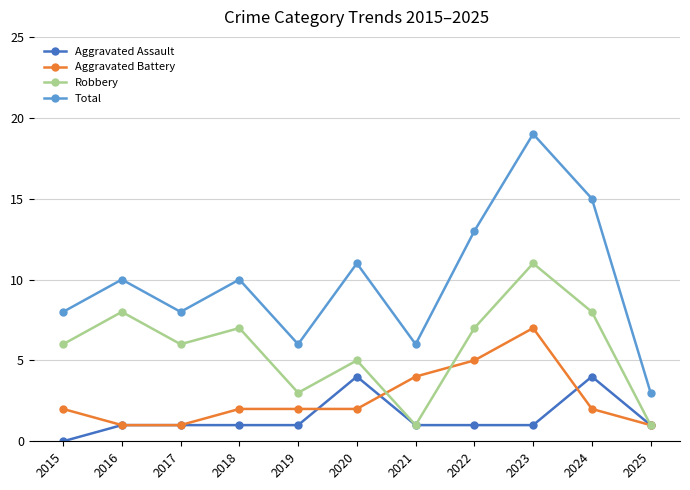

Which series has the largest range (max minus min)?

Total